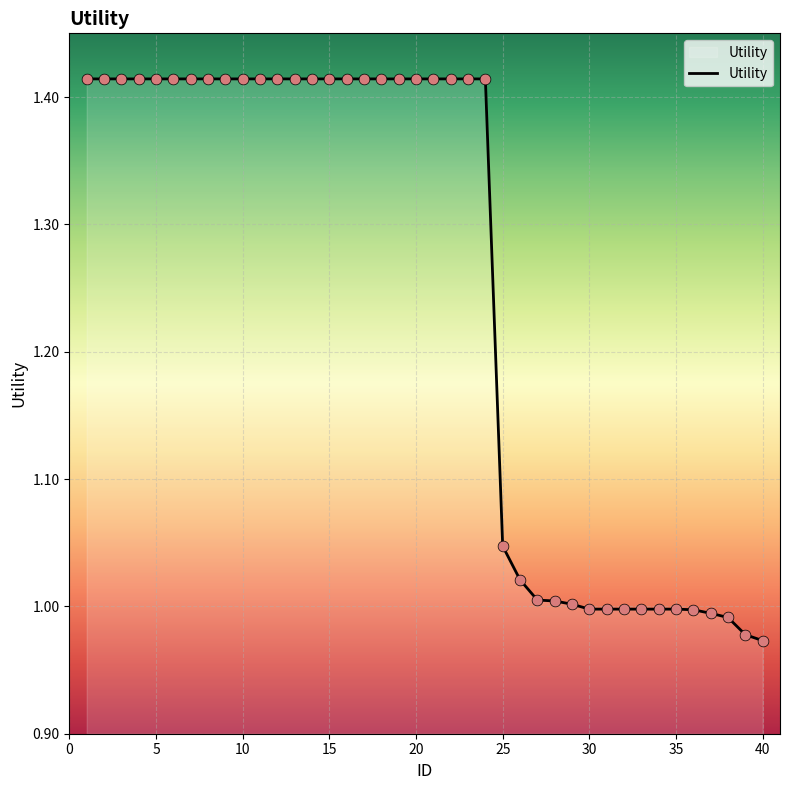

What is the difference between the maximum and minimum values?

0.4